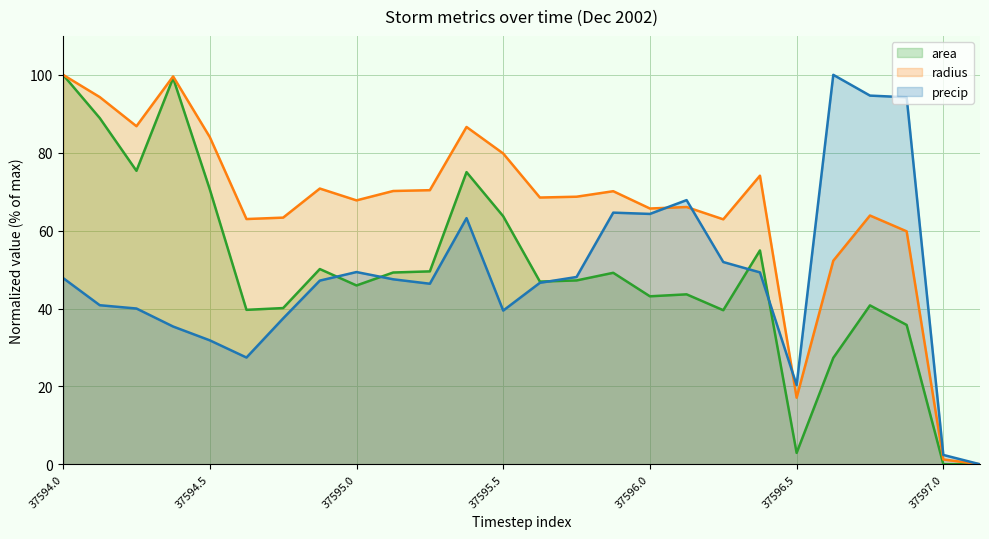

What position from the left is 37595.125?

10